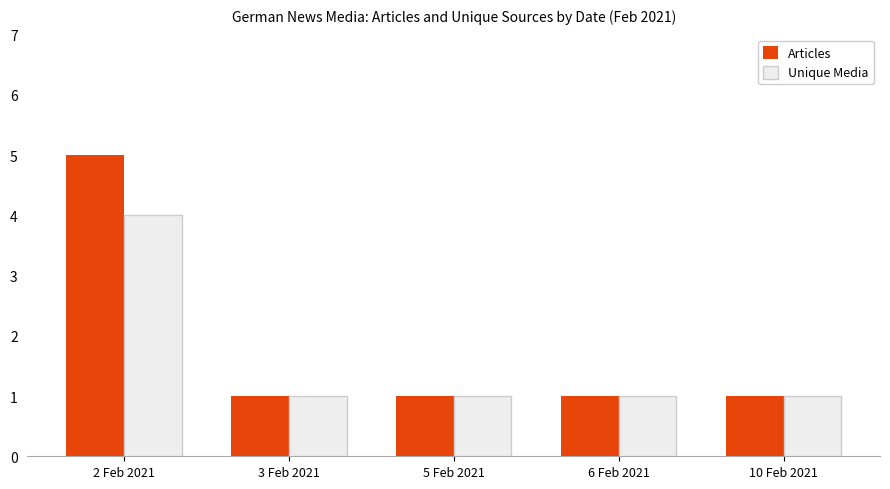

Does the chart contain stacked bars?

No